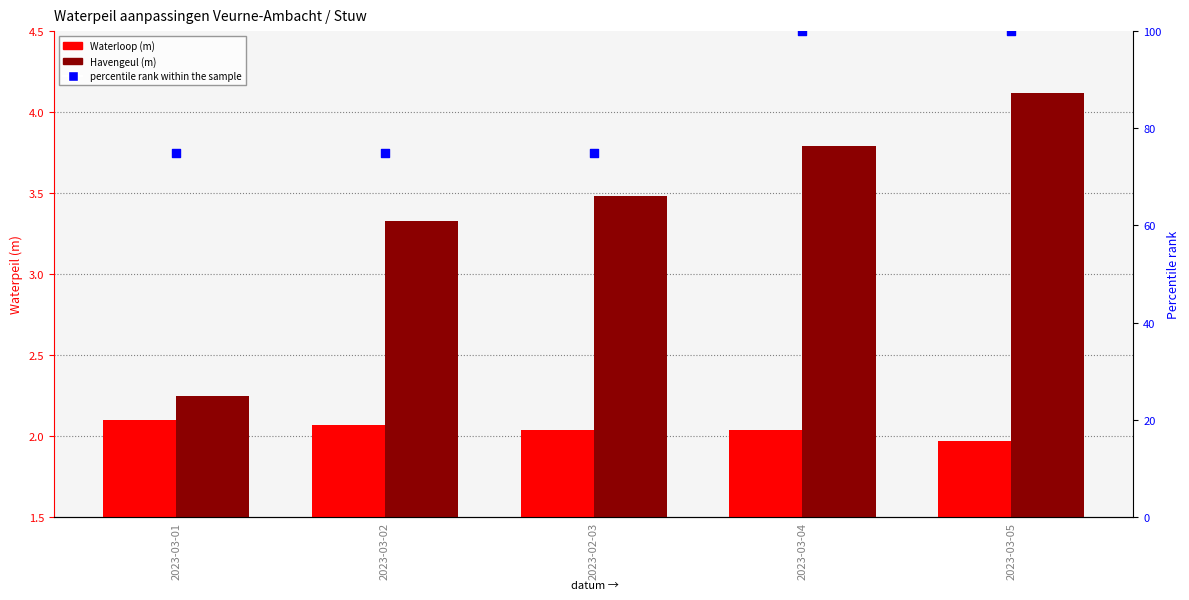

What are all the series names shown in the legend?

Waterloop (m), Havengeul (m), percentile rank within the sample